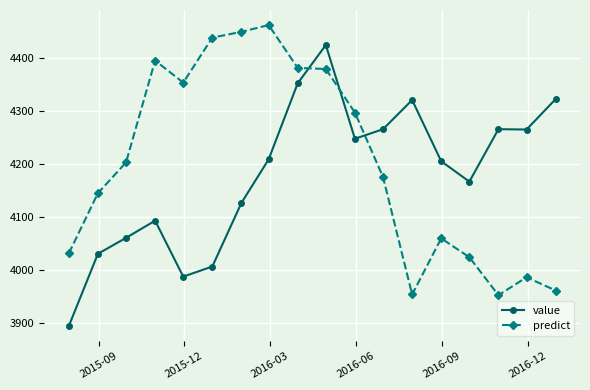

What is the highest value of the predict series?

4463.2